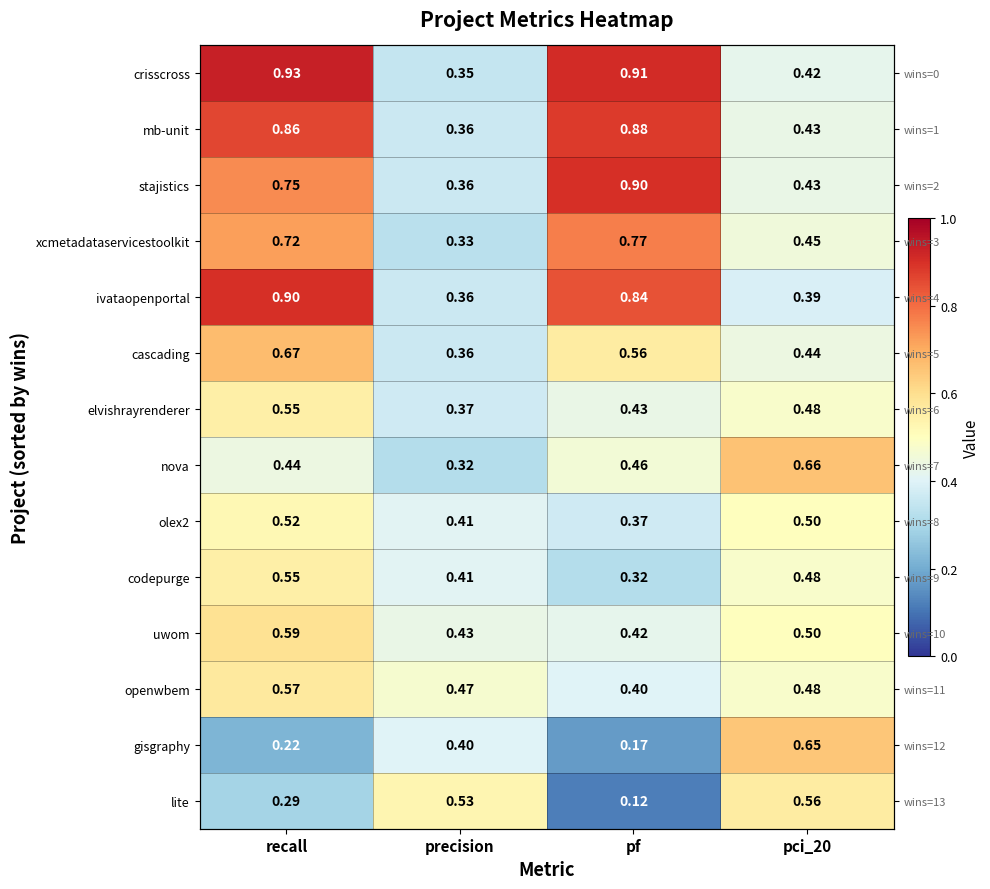

Is the value of ivataopenportal at recall greater than the value of codepurge at pf?

Yes